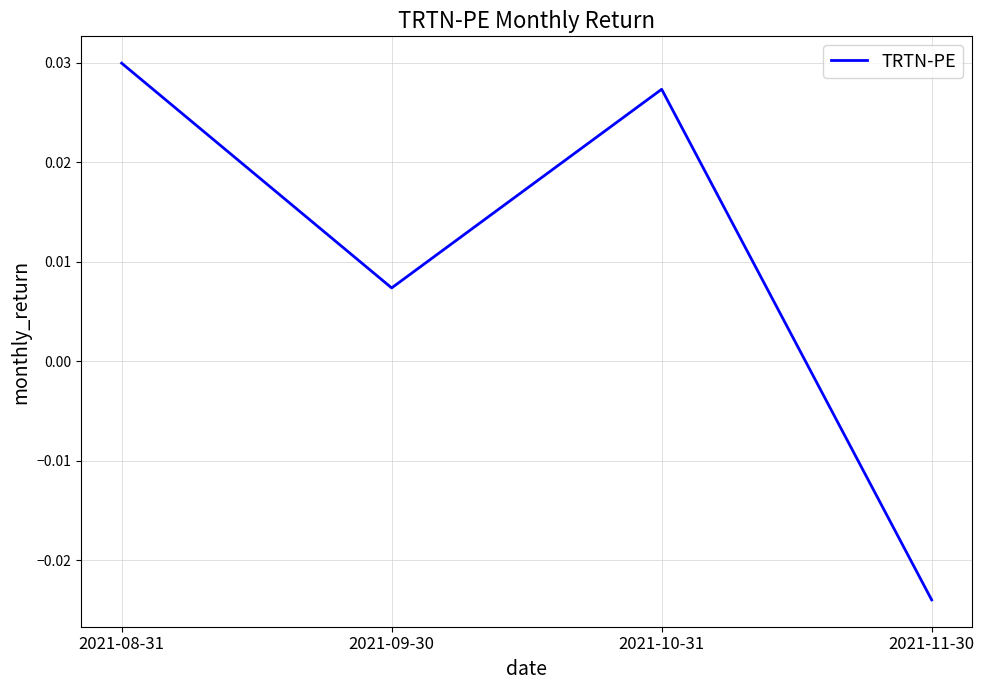

How many distinct data groups are displayed?

1